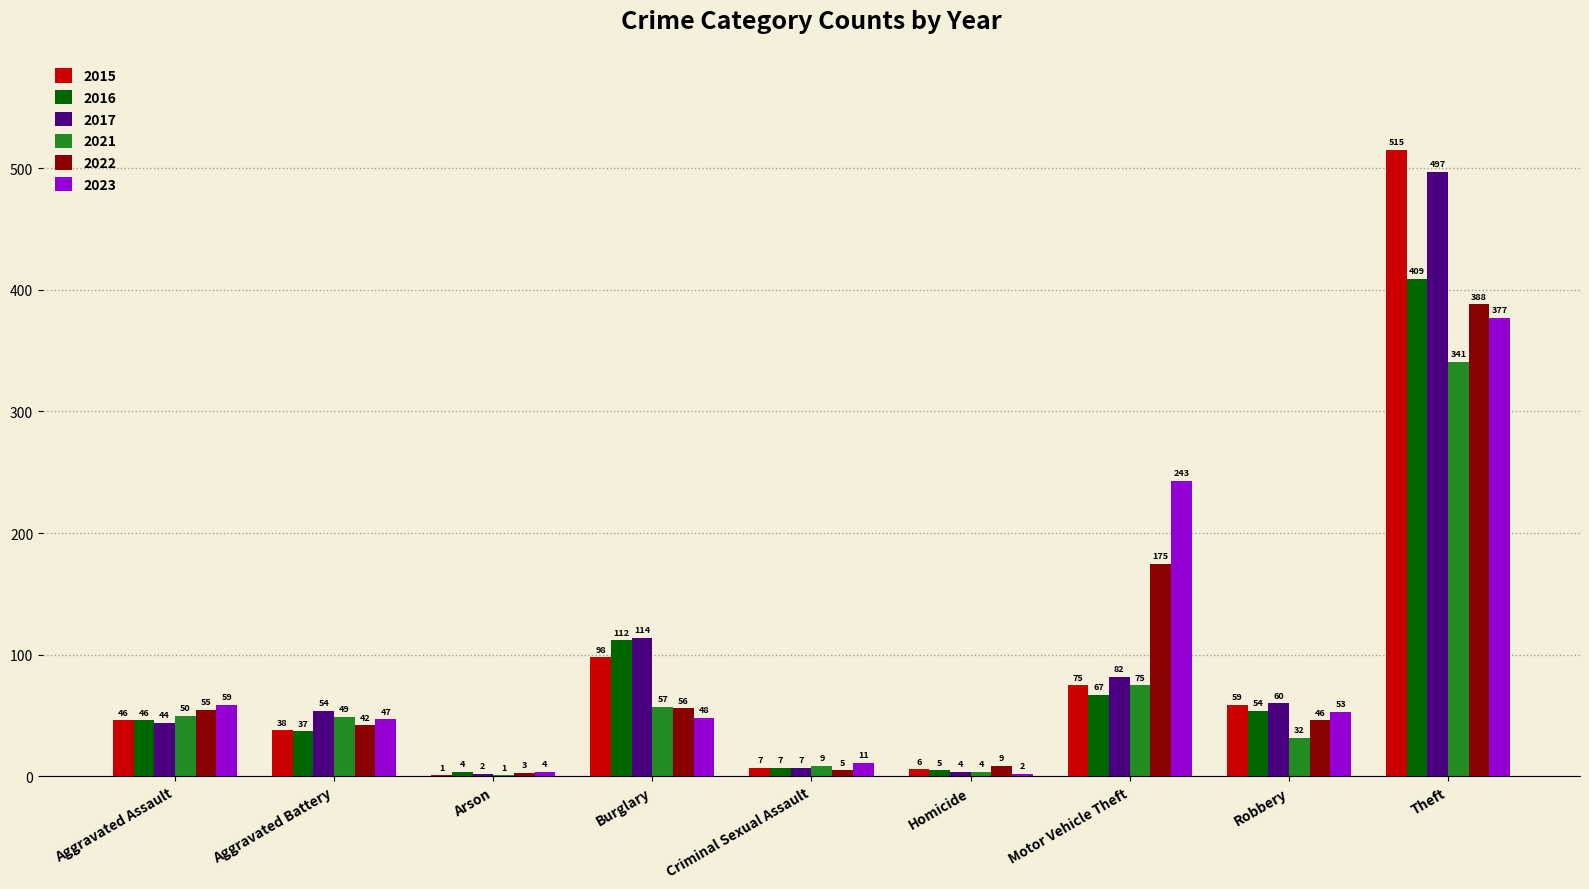

Is the value of 2021 at Homicide greater than the value of 2023 at Criminal Sexual Assault?

No